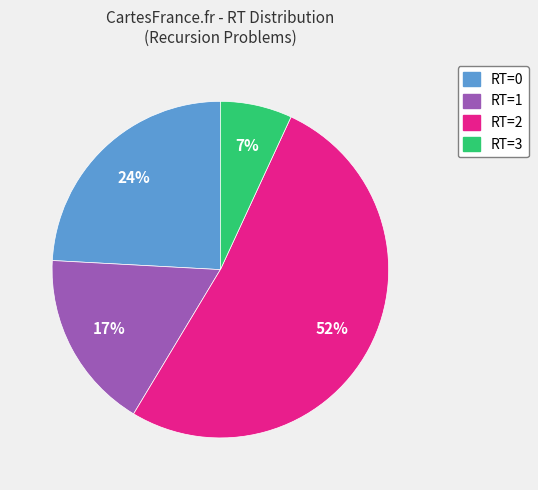

What is the ratio of the value at RT=0 to the value at RT=1?

1.4